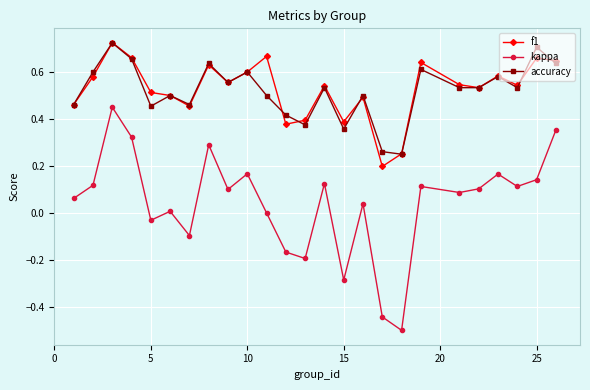

True or false: accuracy and kappa intersect in this chart.

False